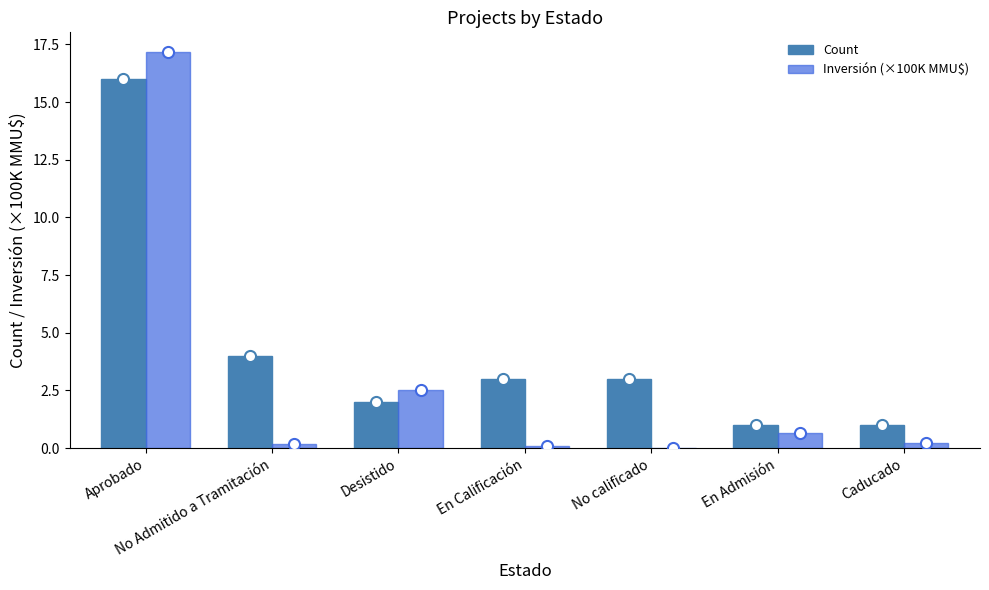

What is the total value across all series at Aprobado?

33.2